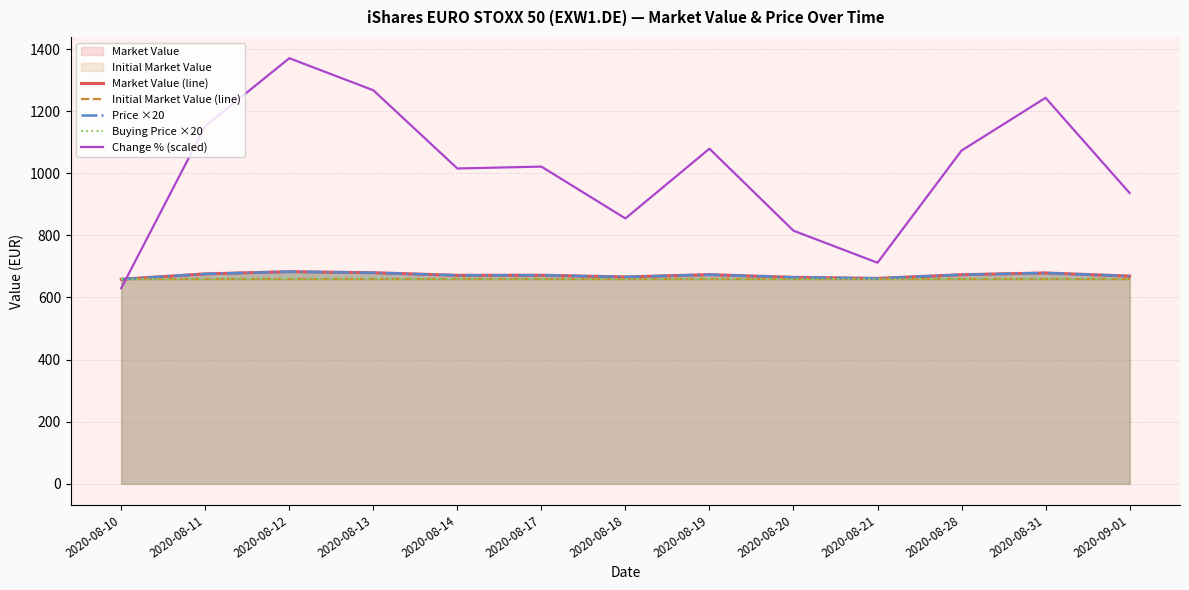

What is the sum of the Buying Price ×20 values at 2020-09-01 and 2020-08-13?

1317.6